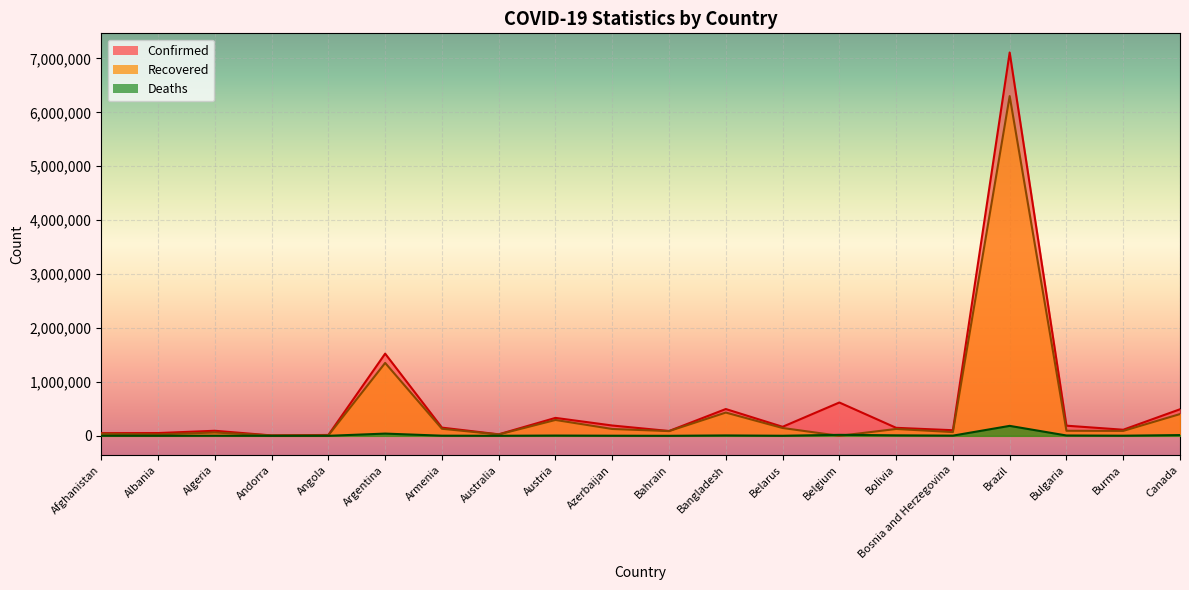

Reading right to left, extract all data points from this chart.

Confirmed: Canada=492582	Burma=113082	Bulgaria=188288	Brazil=7110434	Bosnia and Herzegovina=104087	Bolivia=148665	Belgium=618204	Belarus=167731	Bangladesh=496975	Bahrain=89743	Azerbaijan=191460	Austria=332828	Australia=28094	Armenia=152253	Argentina=1524372	Angola=16484	Andorra=7466	Algeria=93933	Albania=51424	Afghanistan=49621
Recovered: Canada=403667	Burma=91537	Bulgaria=93728	Brazil=6301547	Bosnia and Herzegovina=69495	Bolivia=127155	Belgium=0	Belarus=145397	Bangladesh=431590	Bahrain=87846	Azerbaijan=127064	Austria=294315	Australia=25700	Armenia=131213	Argentina=1352556	Angola=9266	Andorra=6875	Algeria=62089	Albania=26898	Afghanistan=38540
Deaths: Canada=13940	Burma=2377	Bulgaria=6339	Brazil=184827	Bosnia and Herzegovina=3549	Bolivia=9031	Belgium=18371	Belarus=1299	Bangladesh=7192	Bahrain=349	Azerbaijan=2088	Austria=4982	Australia=908	Armenia=2596	Argentina=41534	Angola=382	Andorra=79	Algeria=2640	Albania=1055	Afghanistan=2030